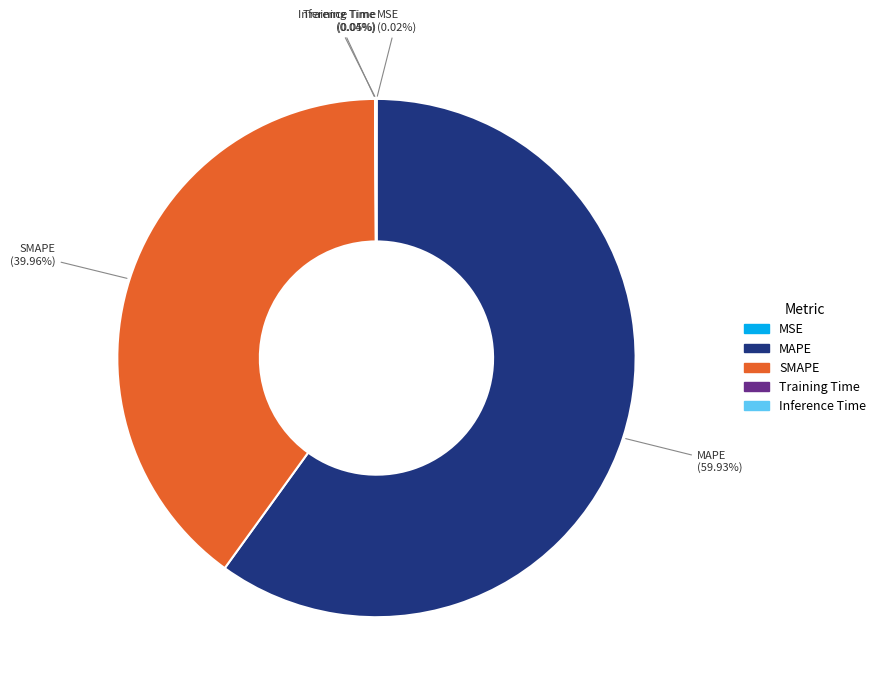

Which slice represents more than half of the pie?

MAPE